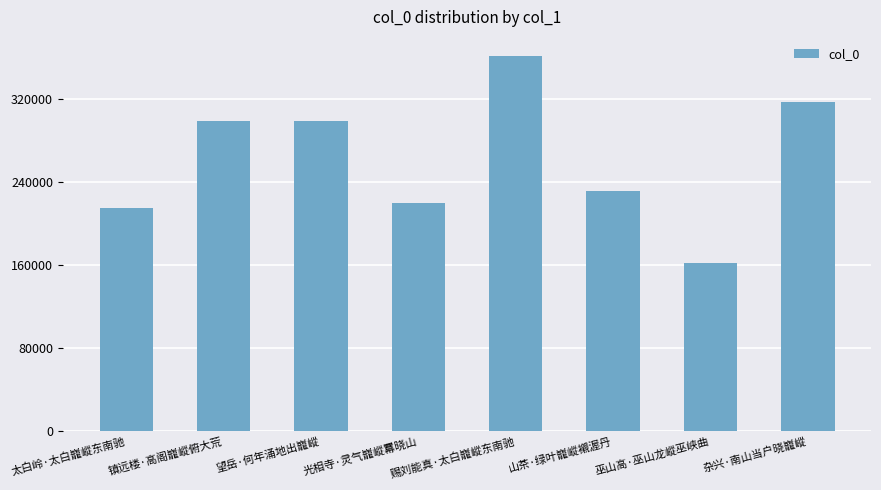

The chart shows a value of 452855 at 镇远楼·高阁巃嵷俯大荒. True or false?

False